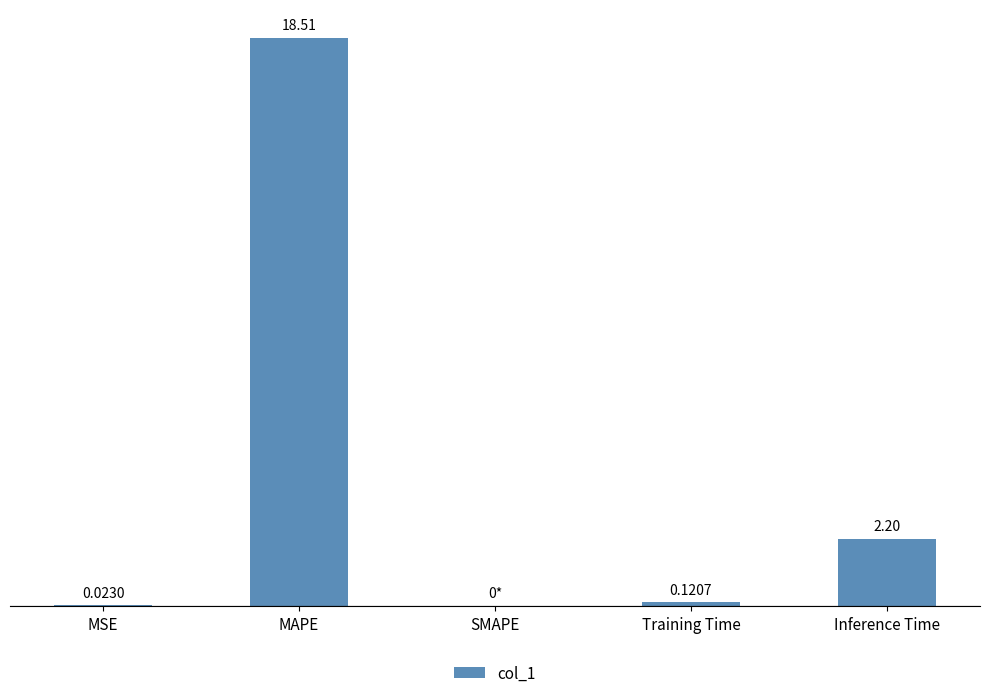

Which has a higher value, MAPE or Inference Time?

MAPE